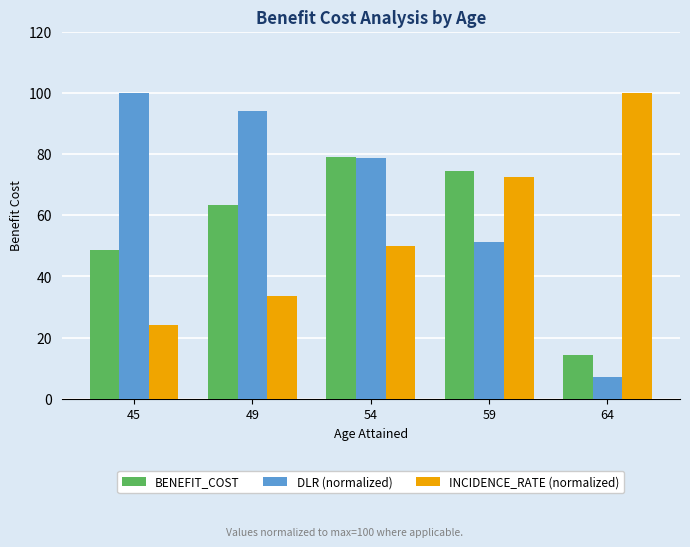

Which series has the widest spread of values?

DLR (normalized)